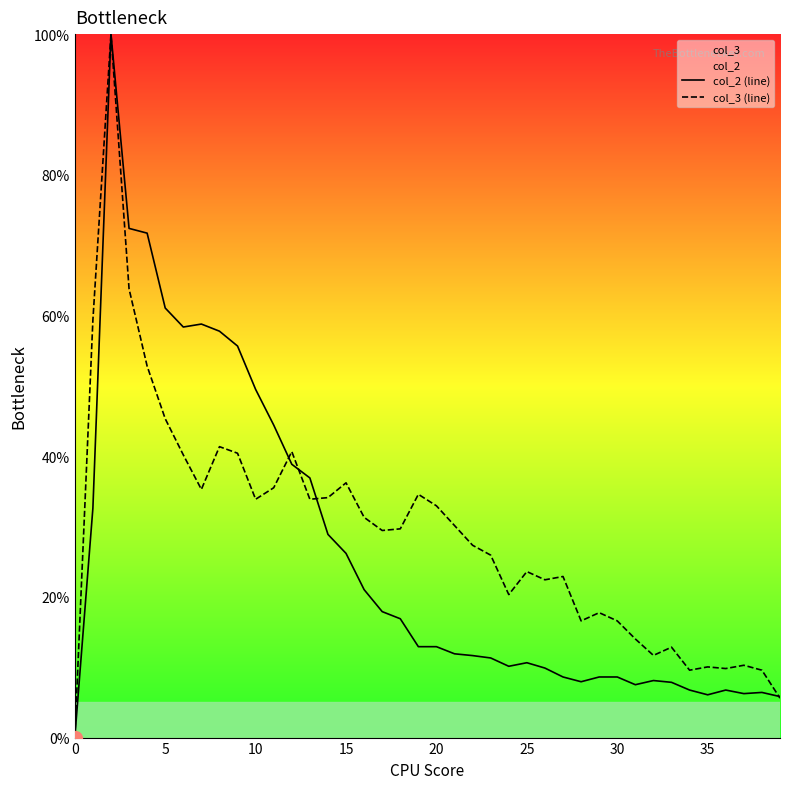

What is the label of the 15th point from the left?

14